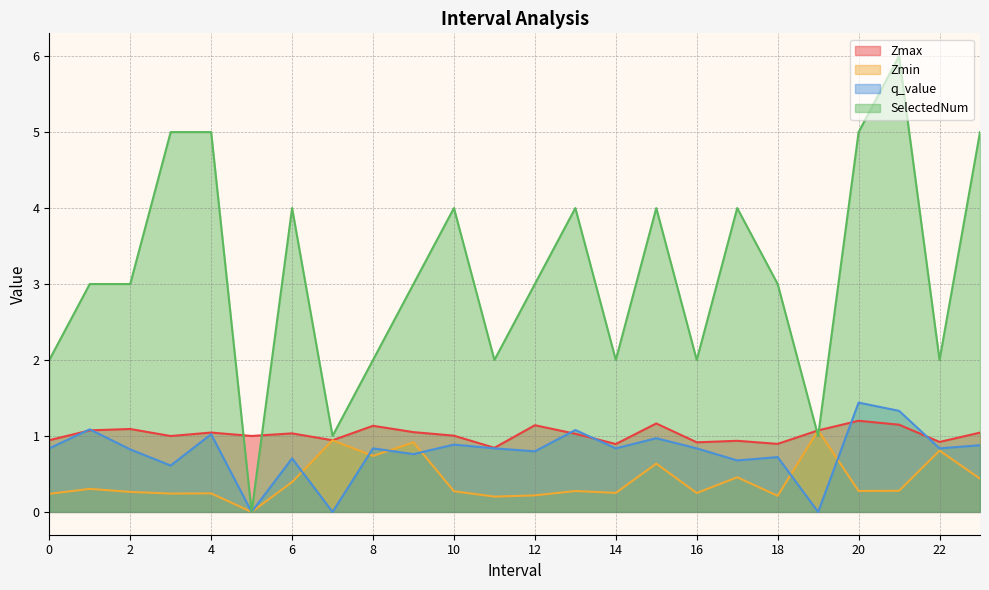

Rank the series at 18 from lowest to highest value.

Zmin, q_value, Zmax, SelectedNum